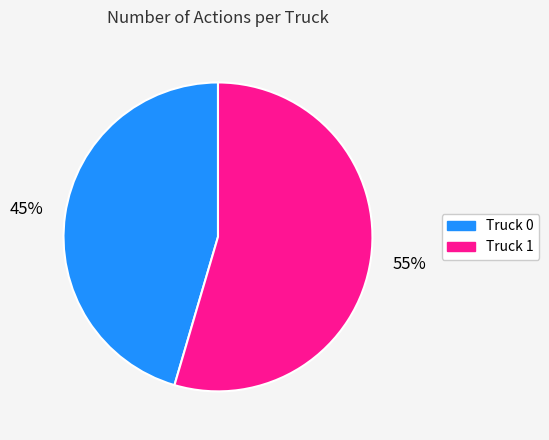

How many slices are in this pie chart?

2